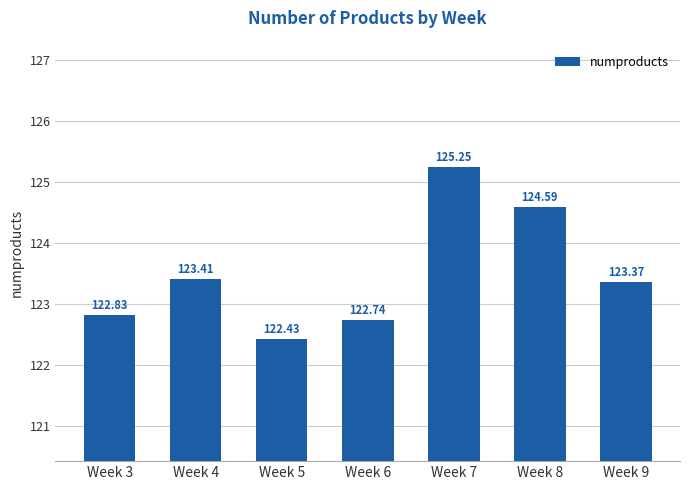

Count the number of data series in this chart.

1